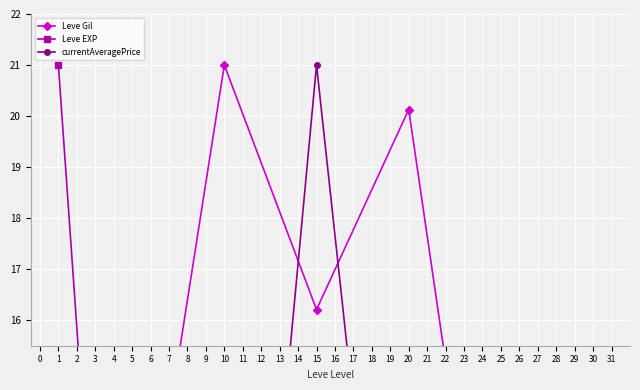

Rank the series by their maximum value, from highest to lowest.

Leve Gil, Leve EXP, currentAveragePrice